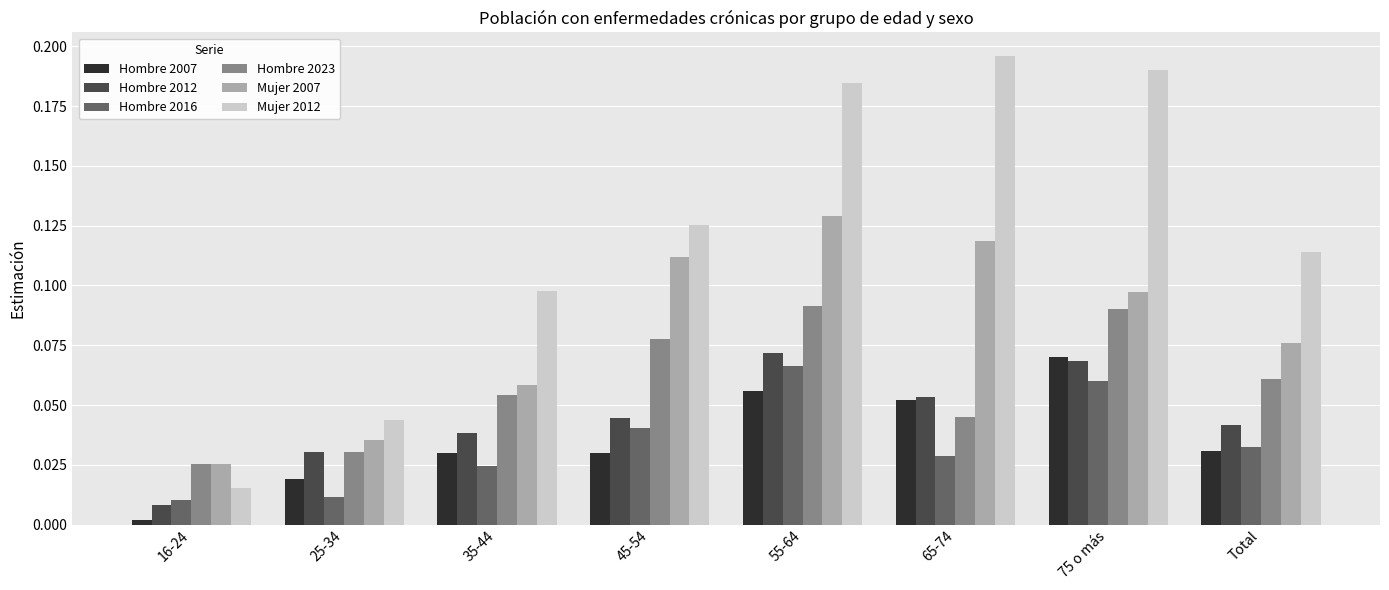

Count the Hombre 2016 values in the range 0 to 1.

8